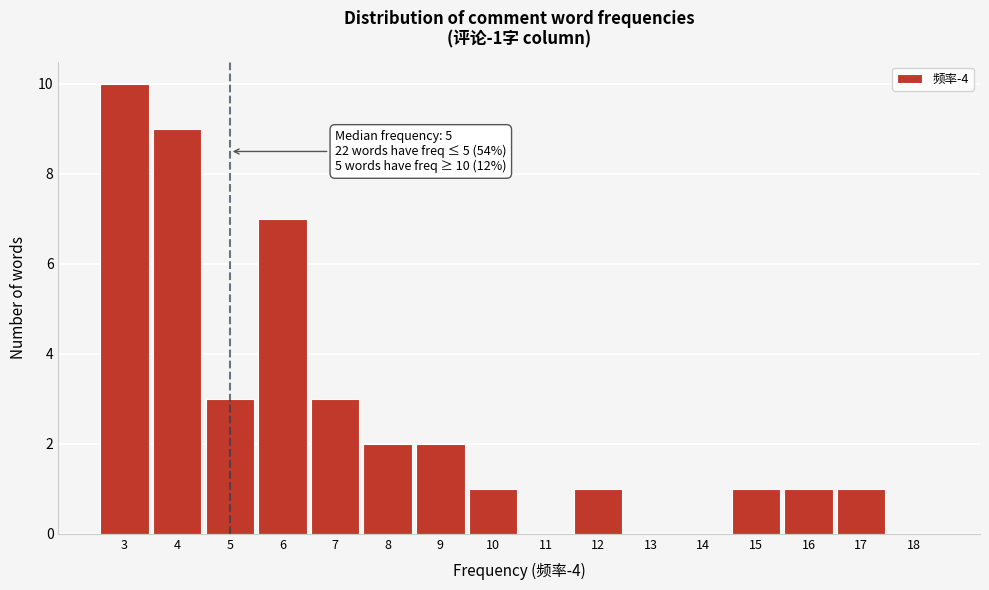

Over which range of the x-axis is the bar tallest?

2.5 to 3.5